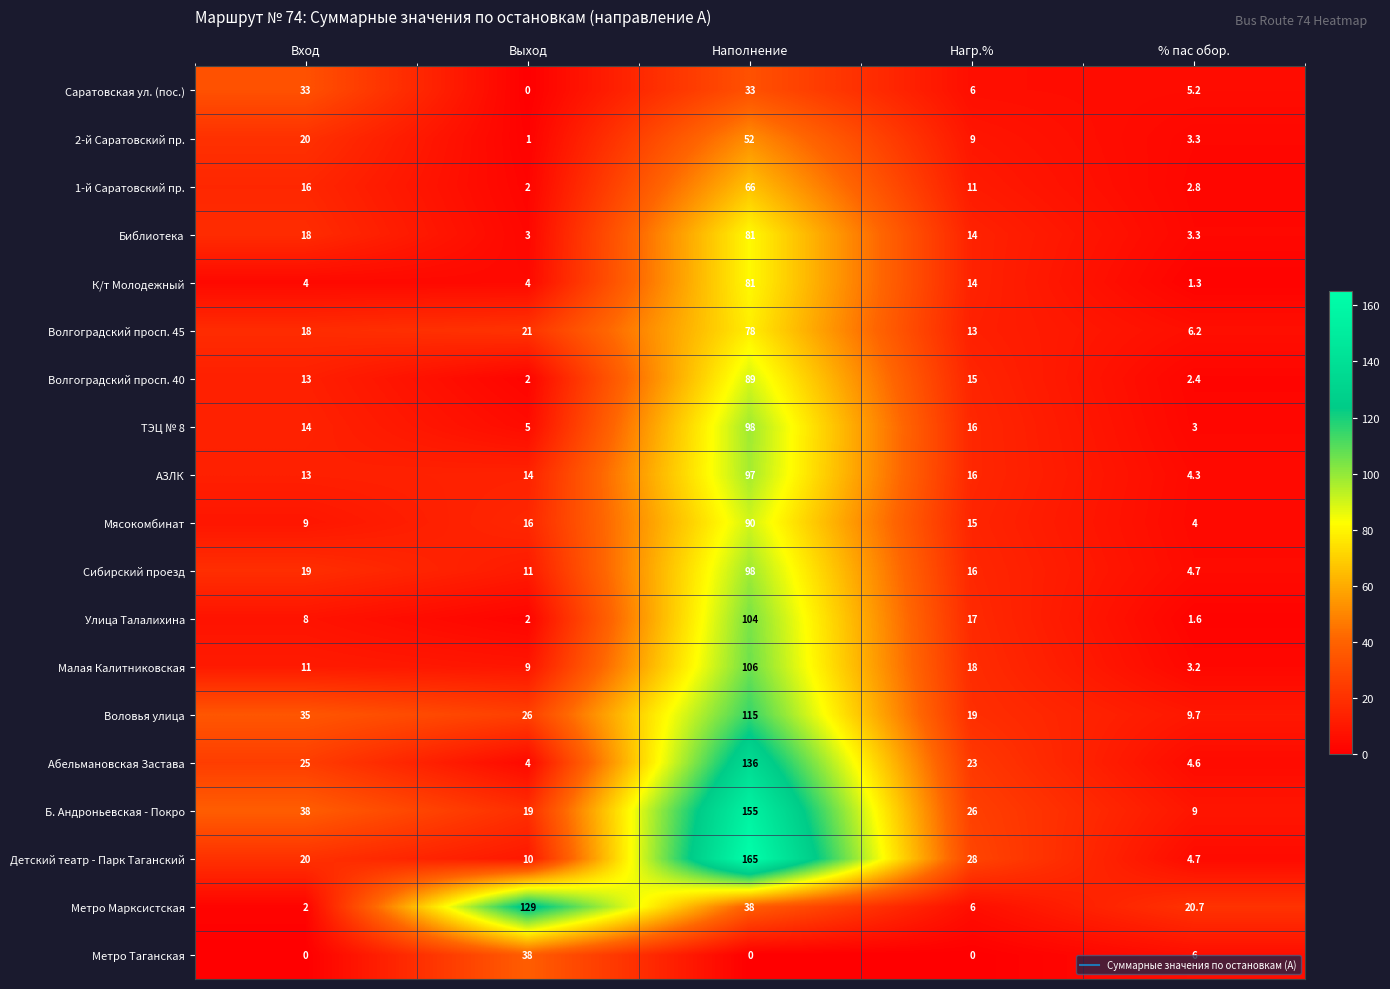

True or false: К/т Молодежный has a value of 1.3 at % пас обор..

True